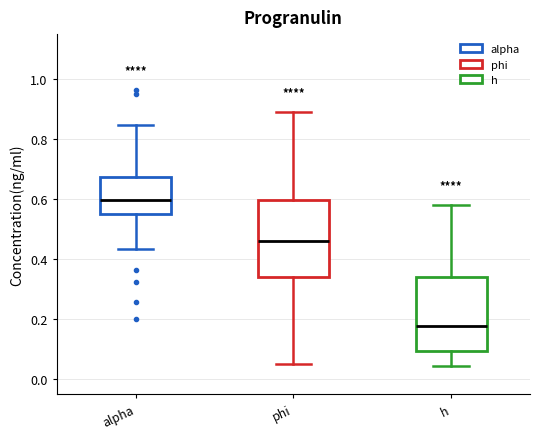

Where does the lower whisker of the box for alpha end on the y-axis? The values are not printed on the chart, so give them approximately, as read against the axis.

0.44